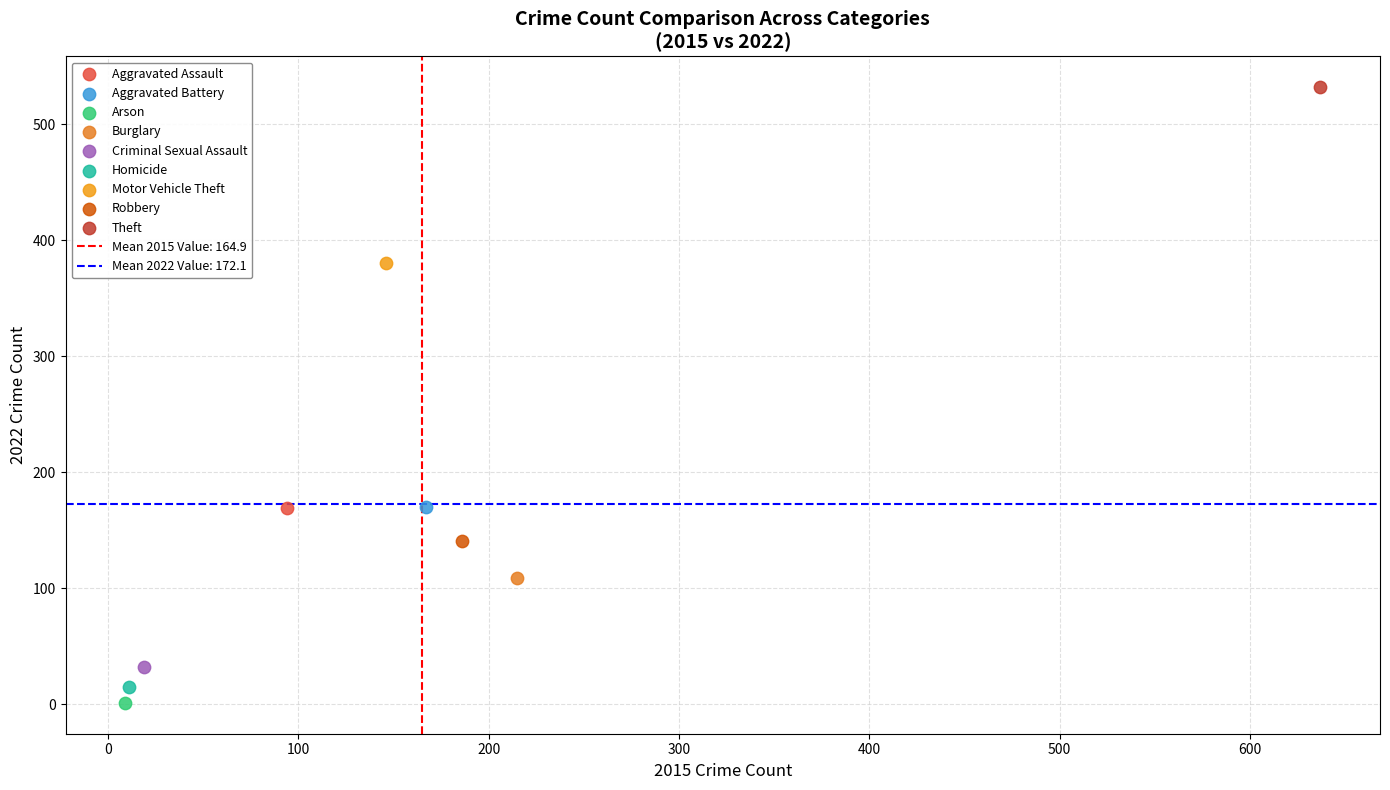

Which series reaches the minimum Y coordinate?

Arson